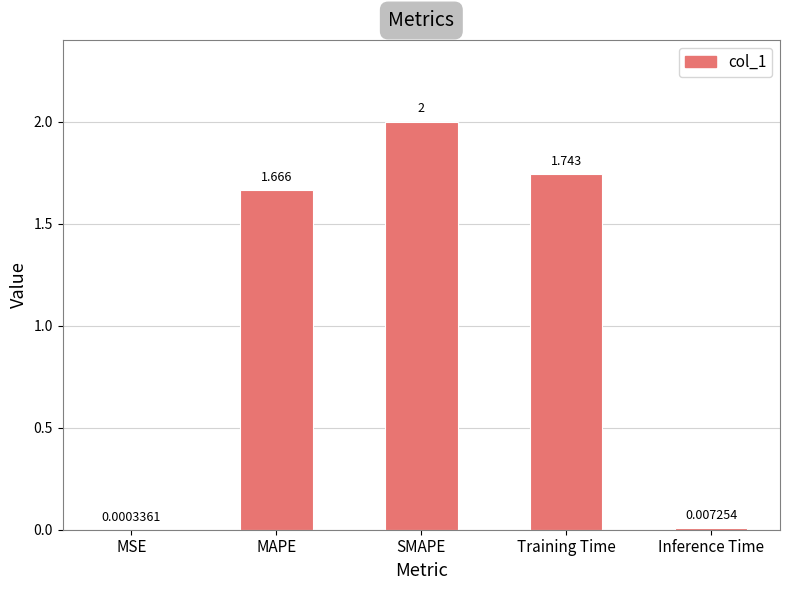

Which has a higher value, Inference Time or MAPE?

MAPE